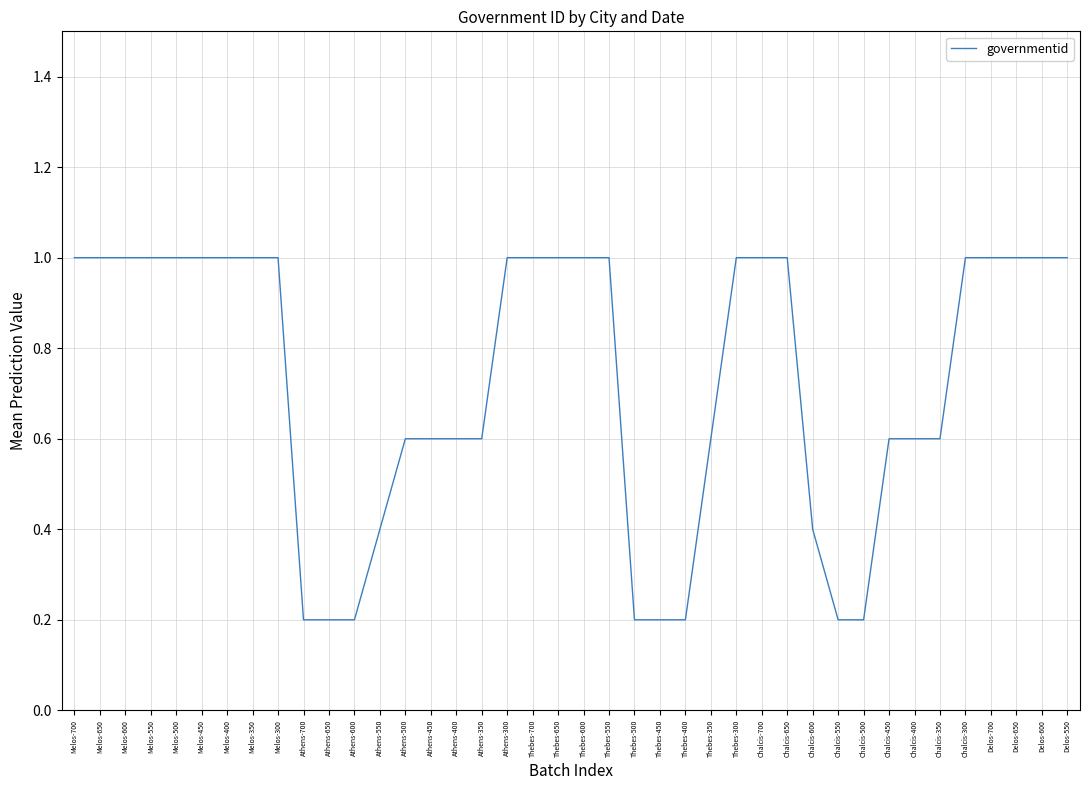

The value at Chalcis-600 is 0.4. True or false?

True